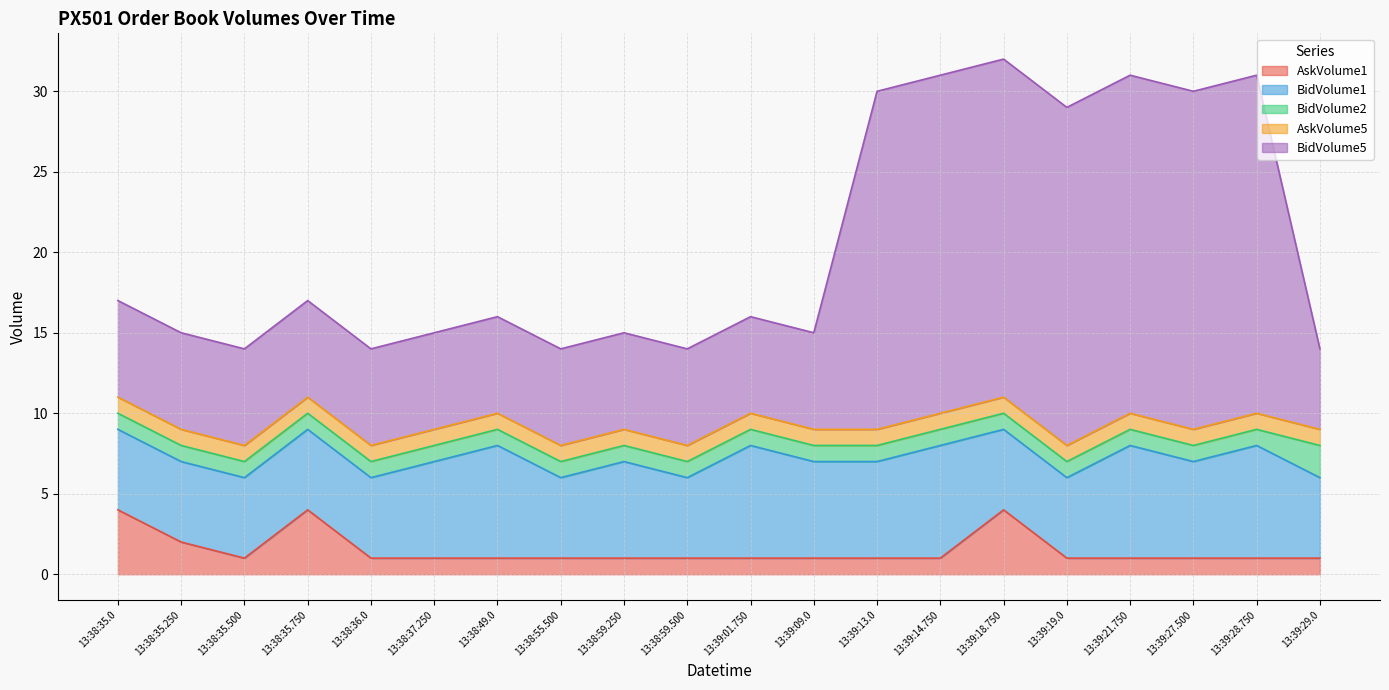

What is the difference between the maximum and minimum values in the BidVolume2 series?

1